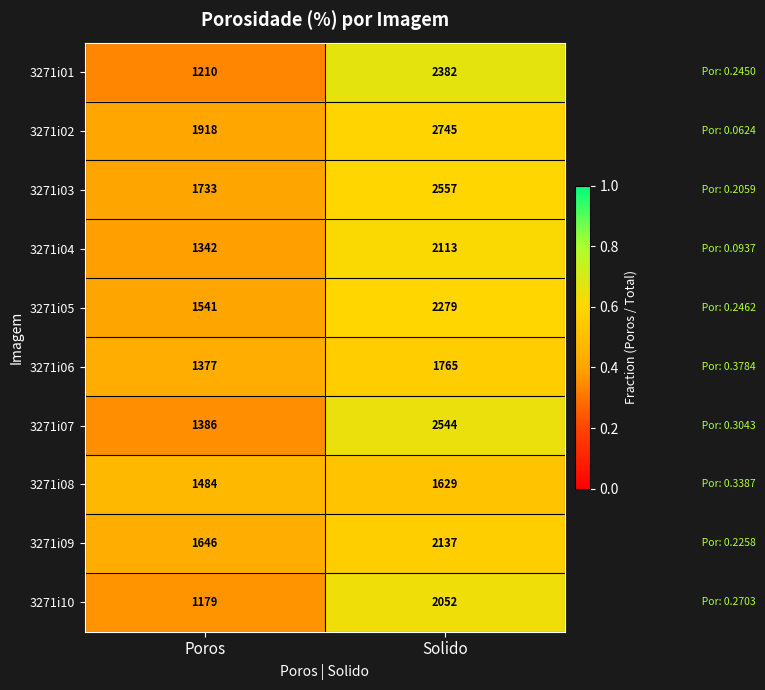

Count the number of categories in the chart.

2